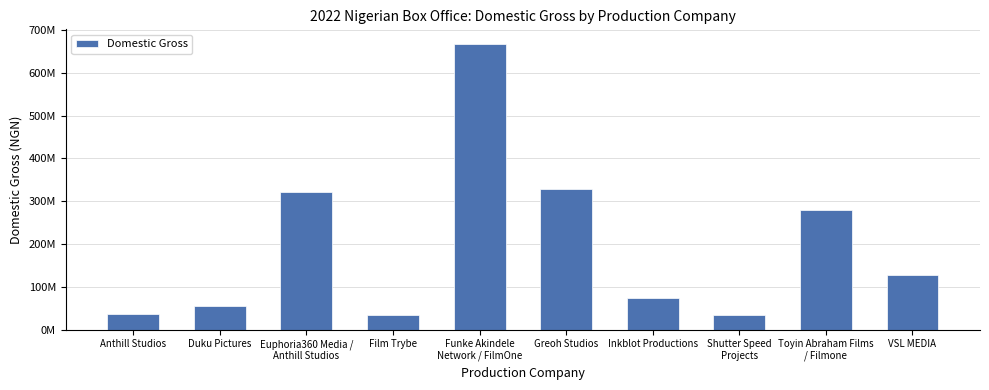

Which has a higher value, Toyin Abraham Films
/ Filmone or Euphoria360 Media /
Anthill Studios?

Euphoria360 Media /
Anthill Studios